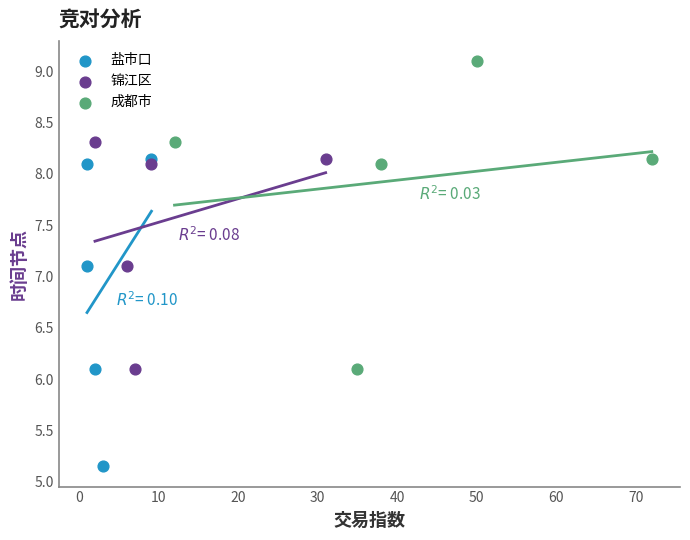

What are all the series names shown in the legend?

盐市口, 锦江区, 成都市